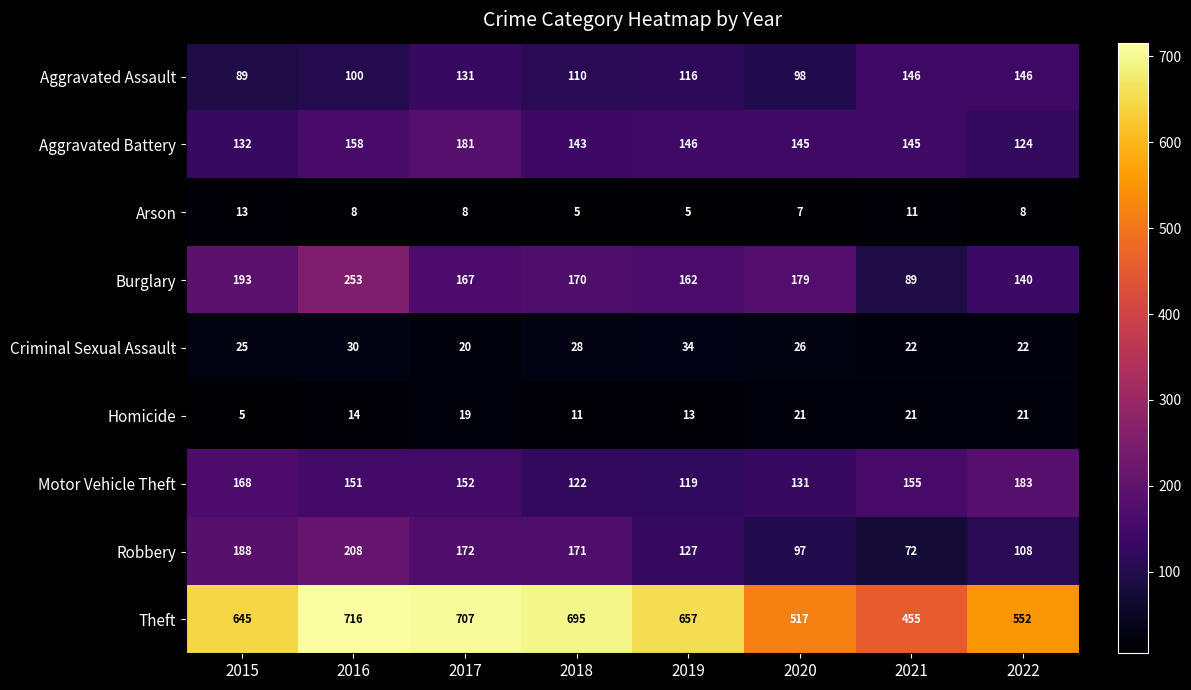

At which category is the sum across all series the highest?

2016